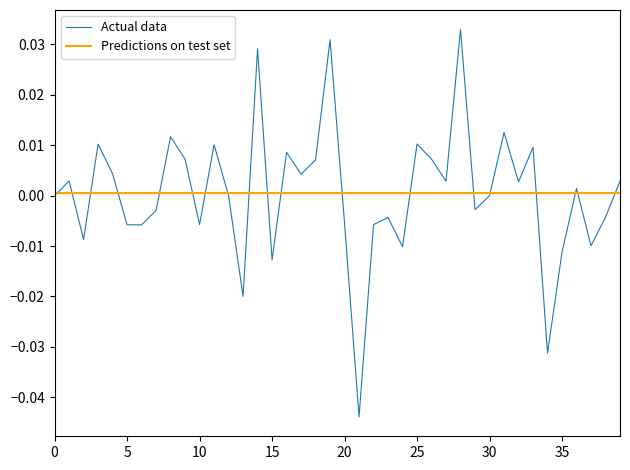

How many interior local valleys does the Actual data series have?

13